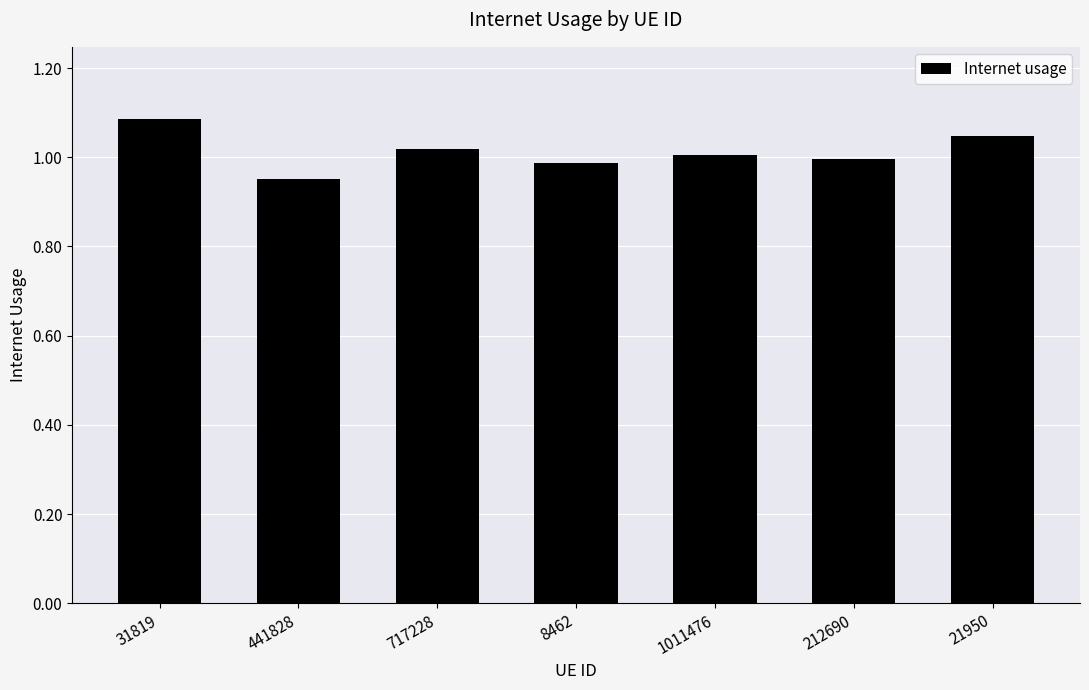

Does the chart contain stacked bars?

No